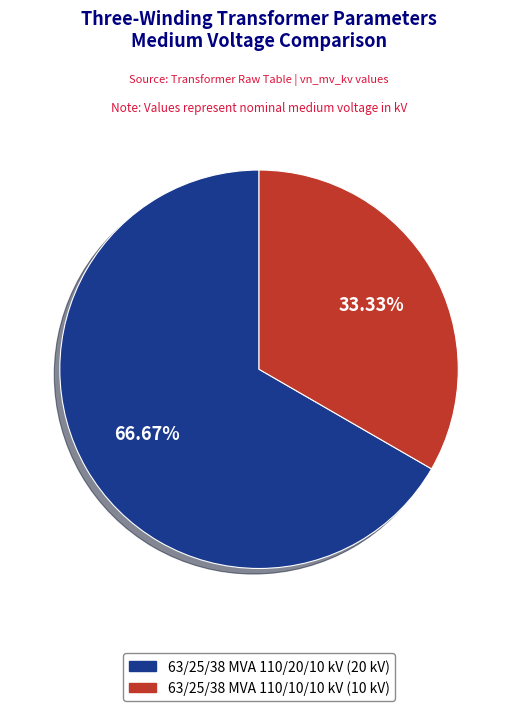

To the nearest percent, what is the combined percentage of 63/25/38 MVA 110/20/10 kV and 63/25/38 MVA 110/10/10 kV?

100%